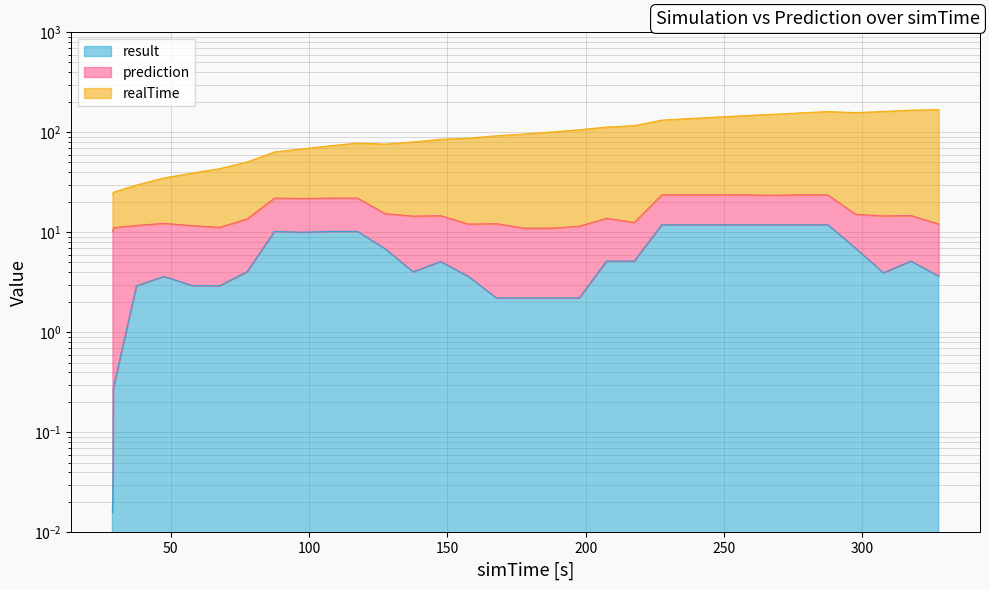

List the labels in order of result value, largest first.

227.542, 237.542, 247.542, 257.542, 267.542, 277.542, 287.542, 87.5489, 117.549, 107.549, 97.5499, 297.572, 127.573, 207.597, 217.597, 317.597, 147.598, 137.624, 77.6239, 307.627, 327.637, 47.6379, 157.638, 57.6699, 37.6709, 67.6709, 167.726, 177.726, 187.726, 197.726, 29.3049, 29.1949, 29.0829, 28.9719